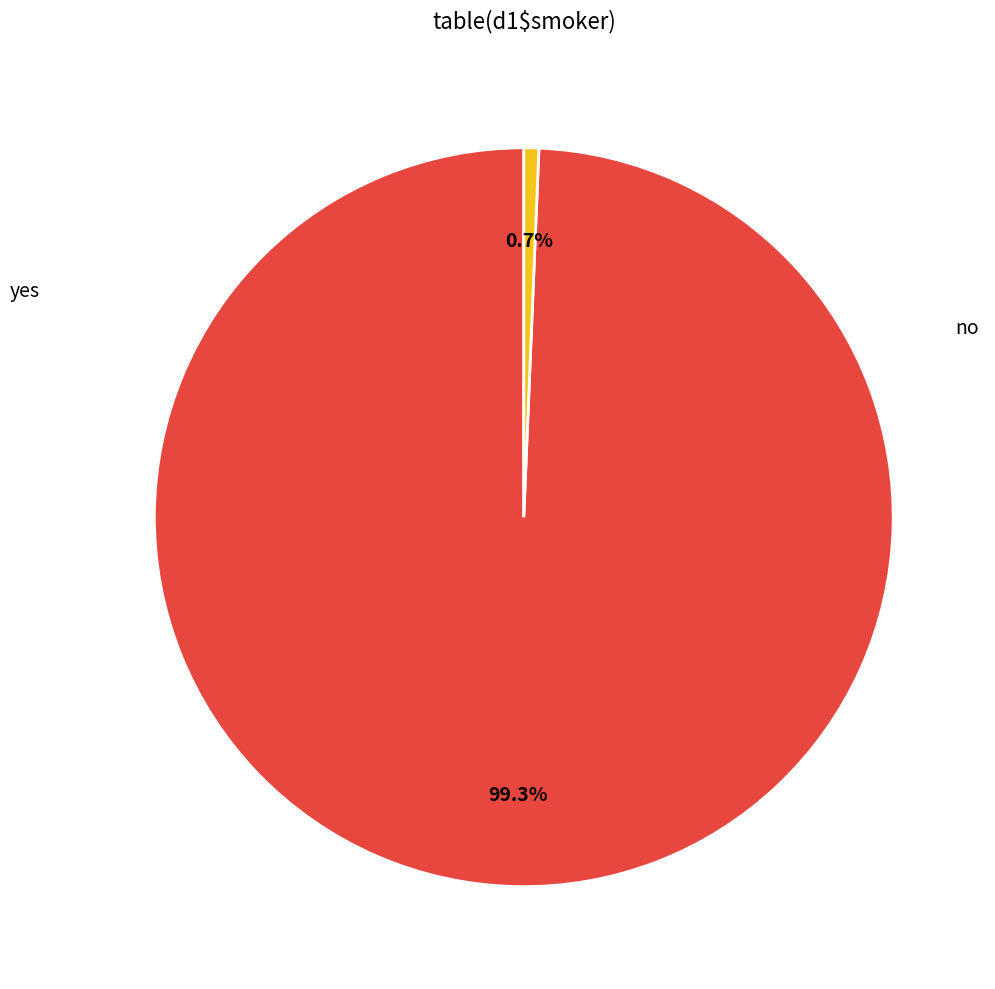

Is there any slice that represents more than half of the pie?

Yes